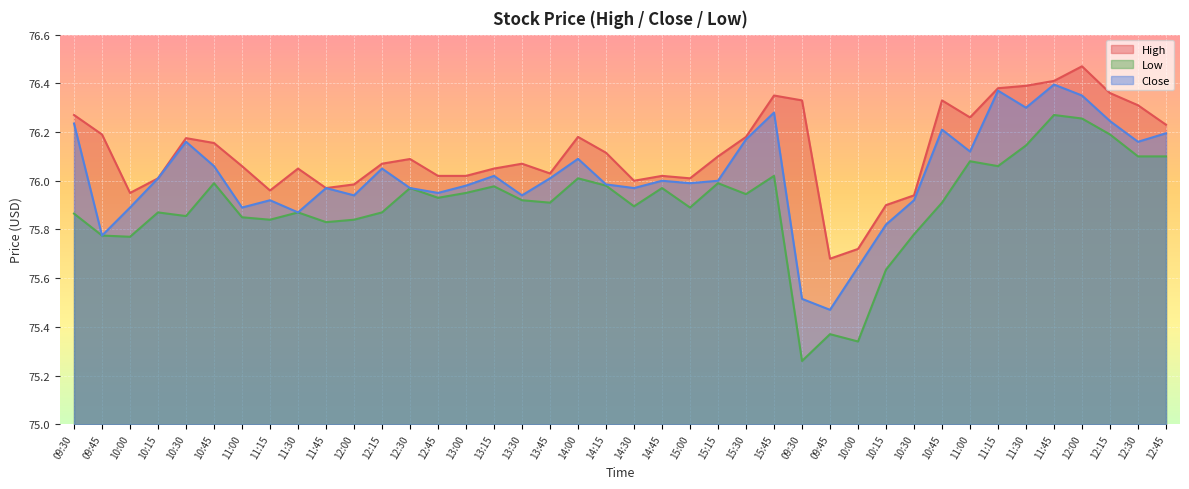

True or false: High has a value of 131.4 at 12:45.

False